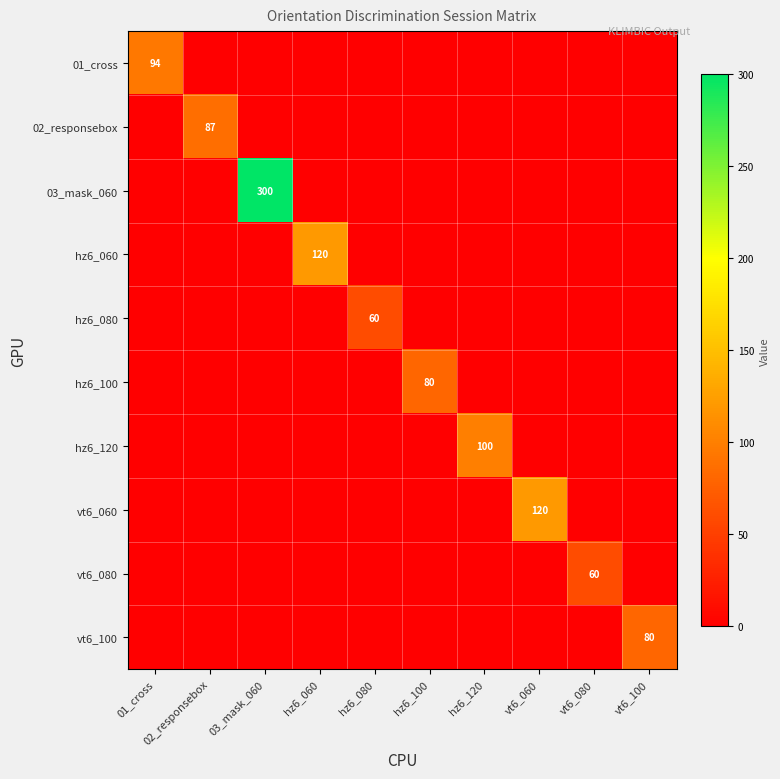

Is it true that hz6_100 equals 80 at hz6_100?

True